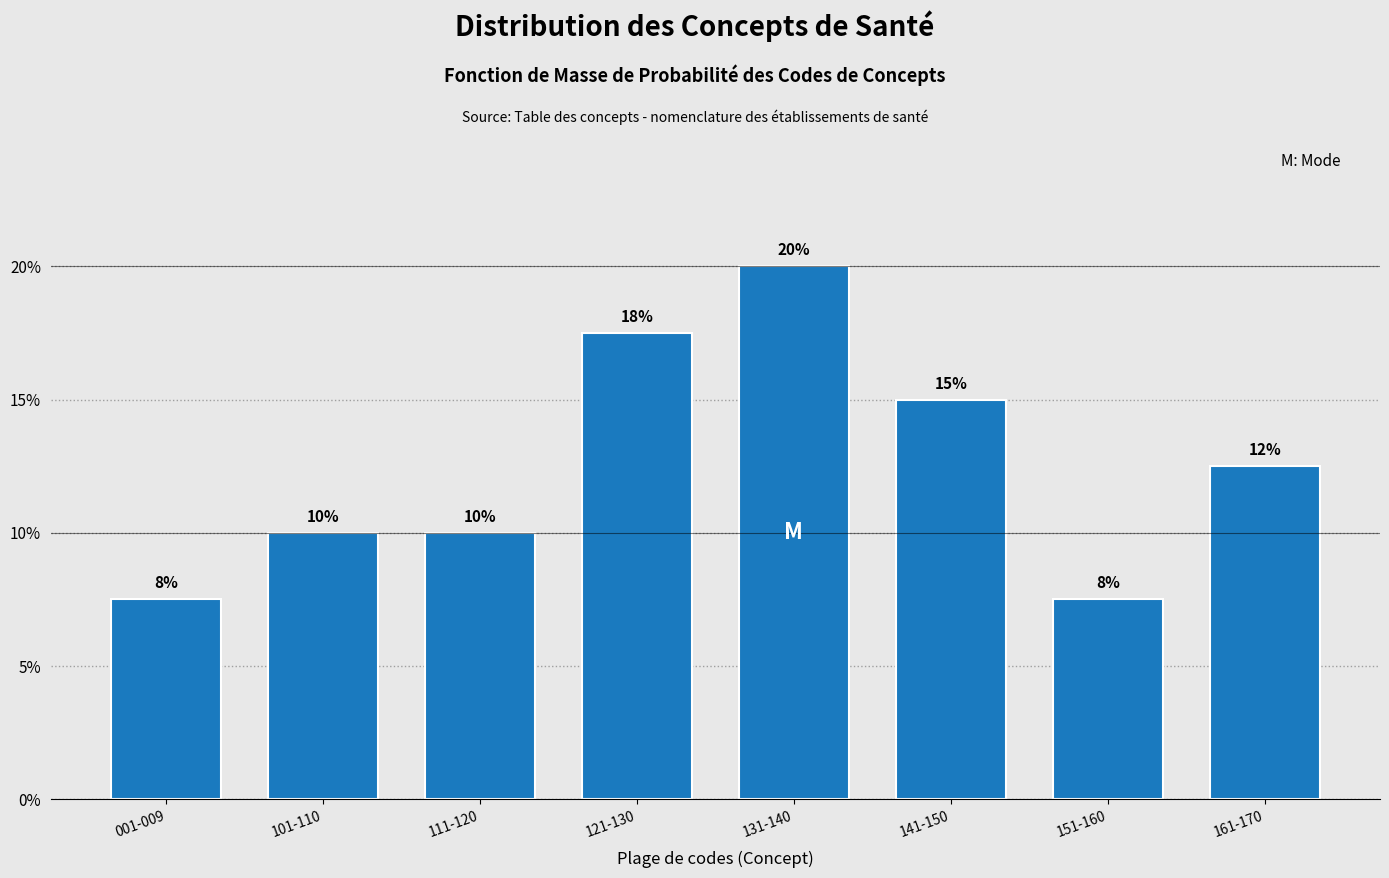

What is the greatest value displayed?

20.0